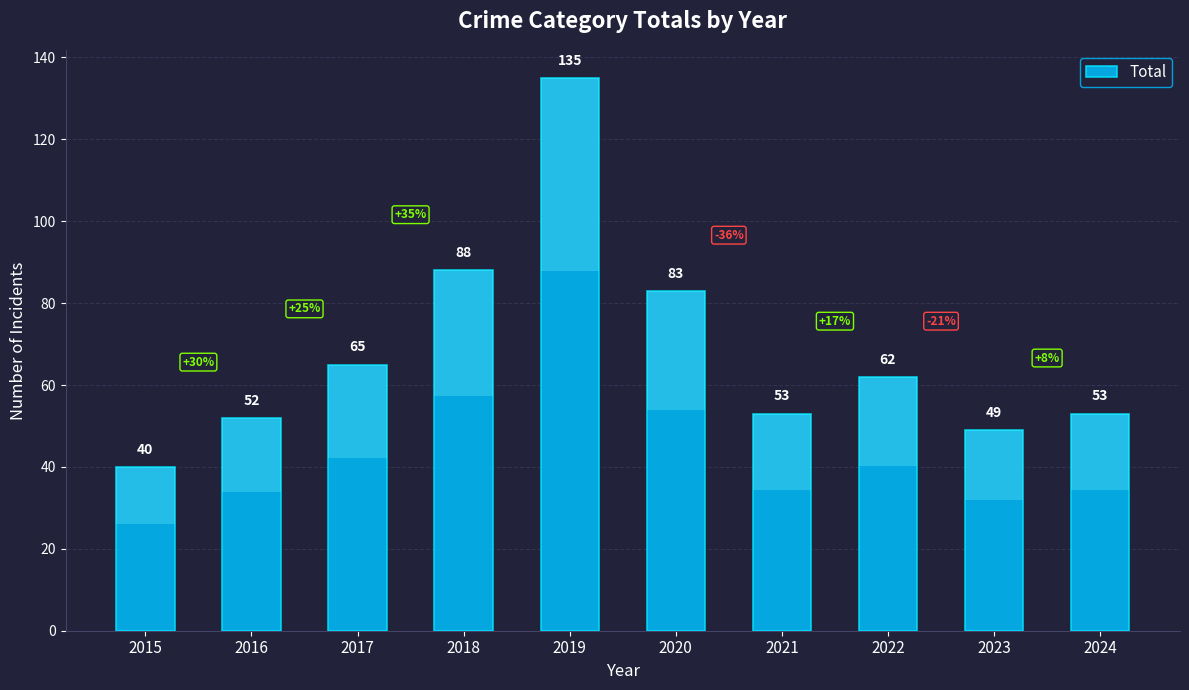

Reading left to right, what are all the values shown in this chart?

40	52	65	88	135	83	53	62	49	53